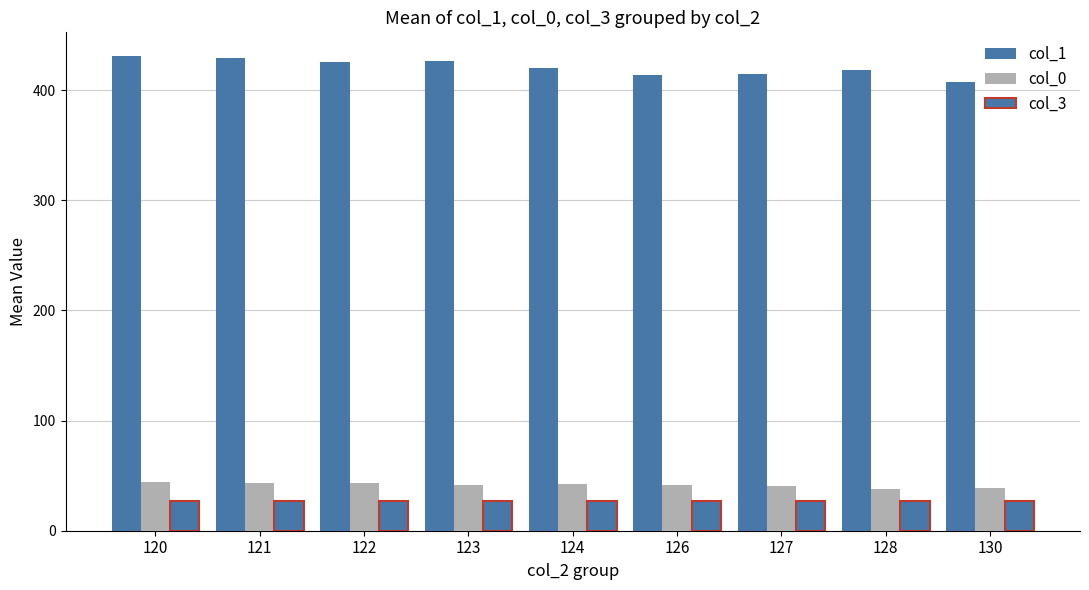

How many bars are there in each group?

3